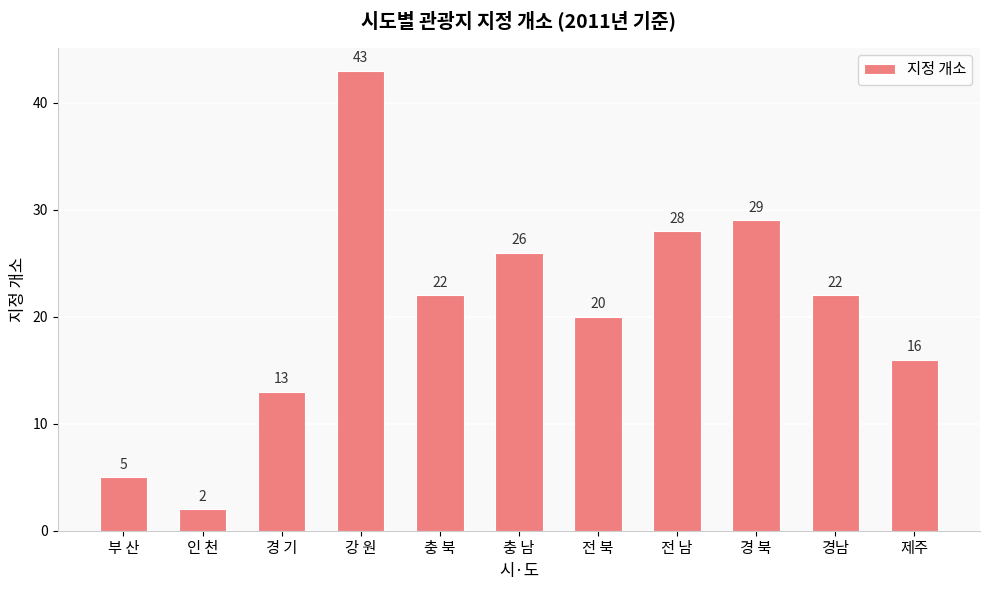

What is the label of the 8th bar from the right?

강 원